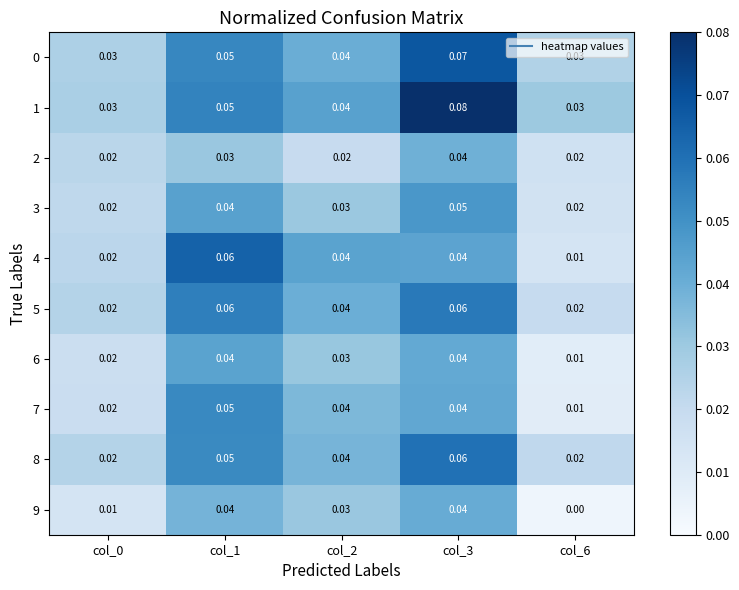

Which series has the largest total across all categories?

1